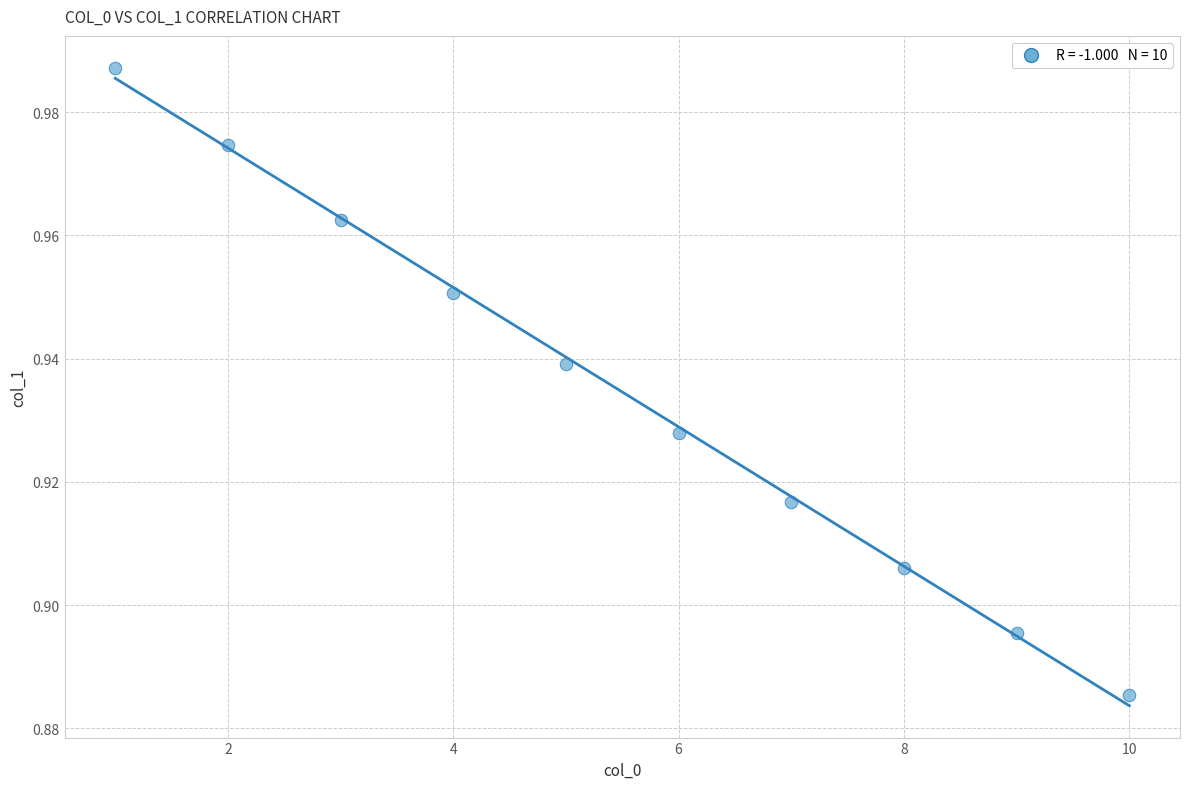

What is the average X value?

5.5